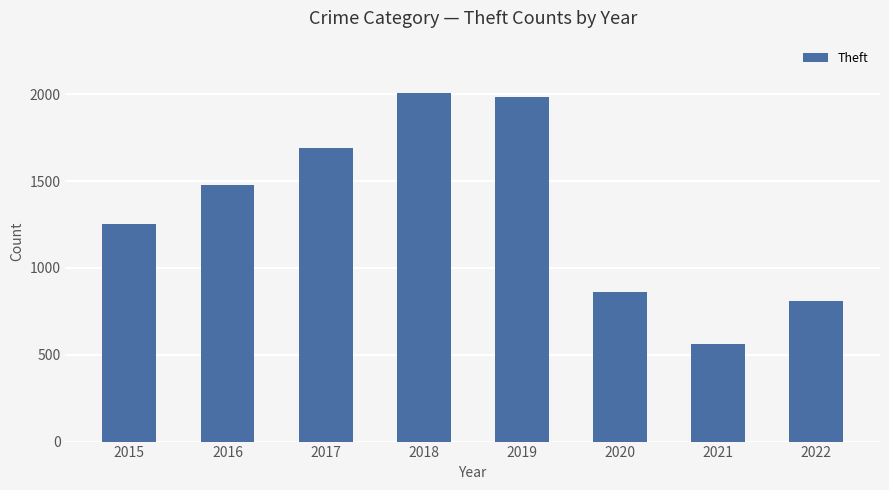

True or false: the data shows 820 at 2019.

False